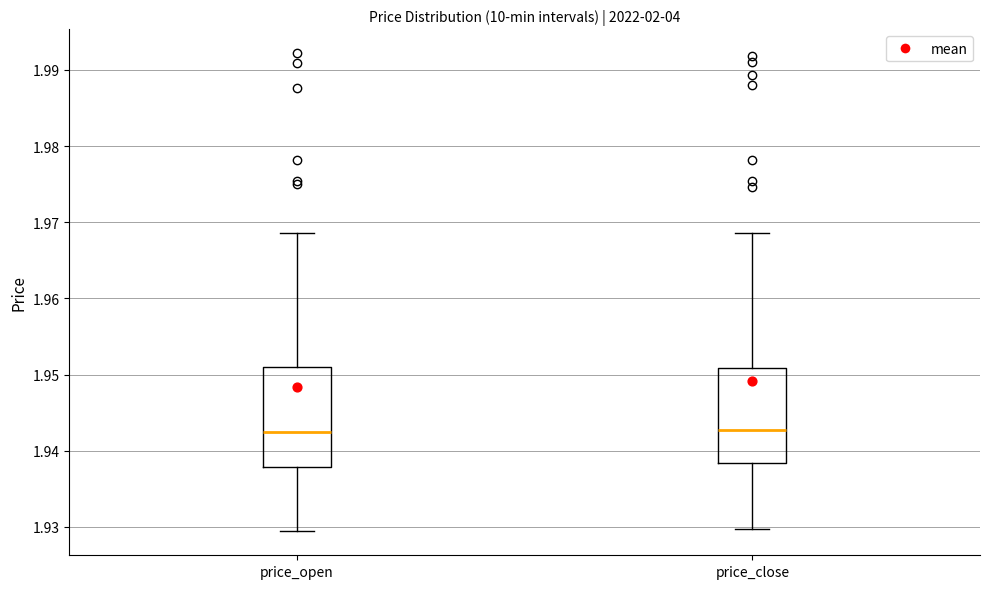

Reading left to right, transcribe this box plot: for each box, give where its median line is, the range the box spans, and where its two whiskers end, as read against the y-axis. The values are not printed on the chart, so give them approximately, as read against the axis.

price_open: median 1.942, box 1.938 to 1.951, whiskers 1.929 to 1.969
price_close: median 1.943, box 1.938 to 1.951, whiskers 1.930 to 1.969